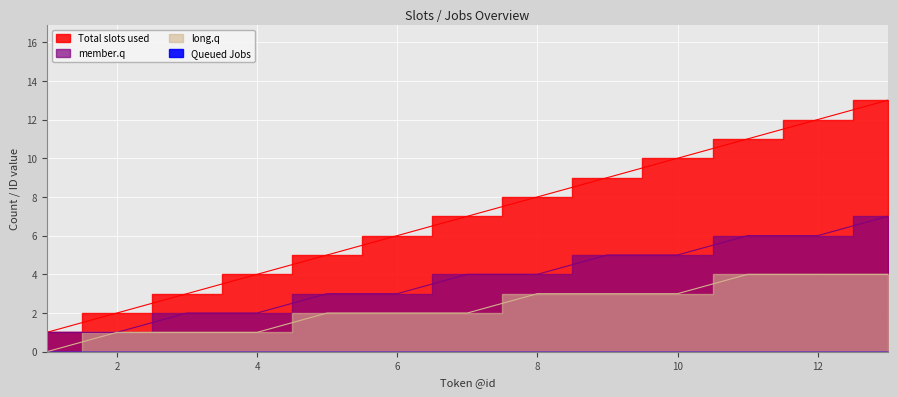

What is the approximate value of Total slots used at 9, to the nearest 10?

10